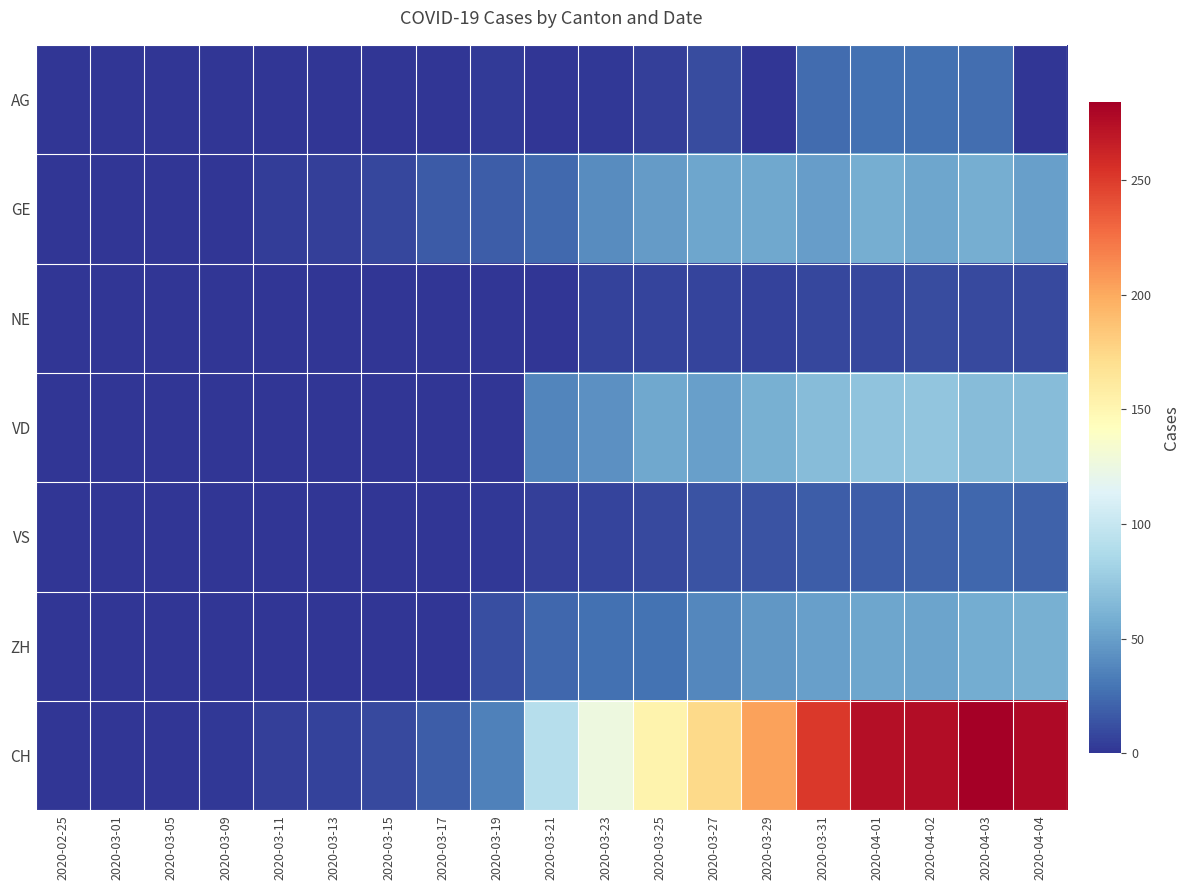

How many data points does each series have?

19